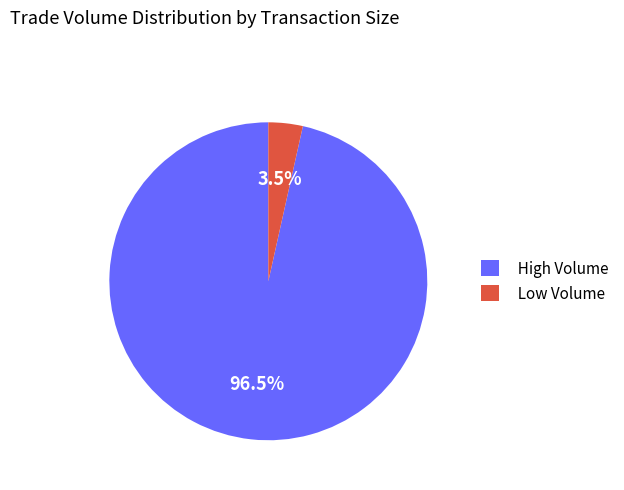

Do Low Volume and High Volume together represent more than half of the pie?

Yes